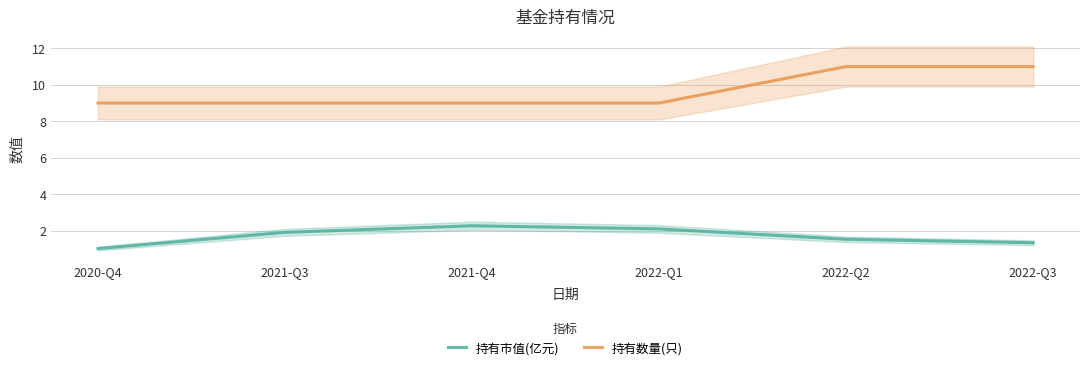

How many lines are shown in the chart?

2